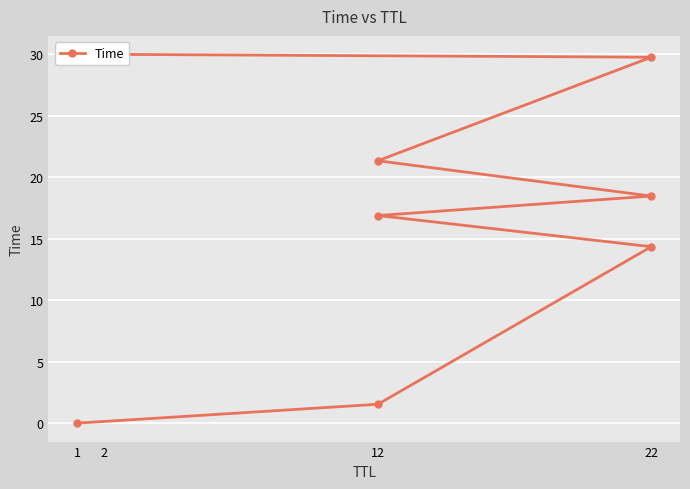

How many data points does each series have?

8